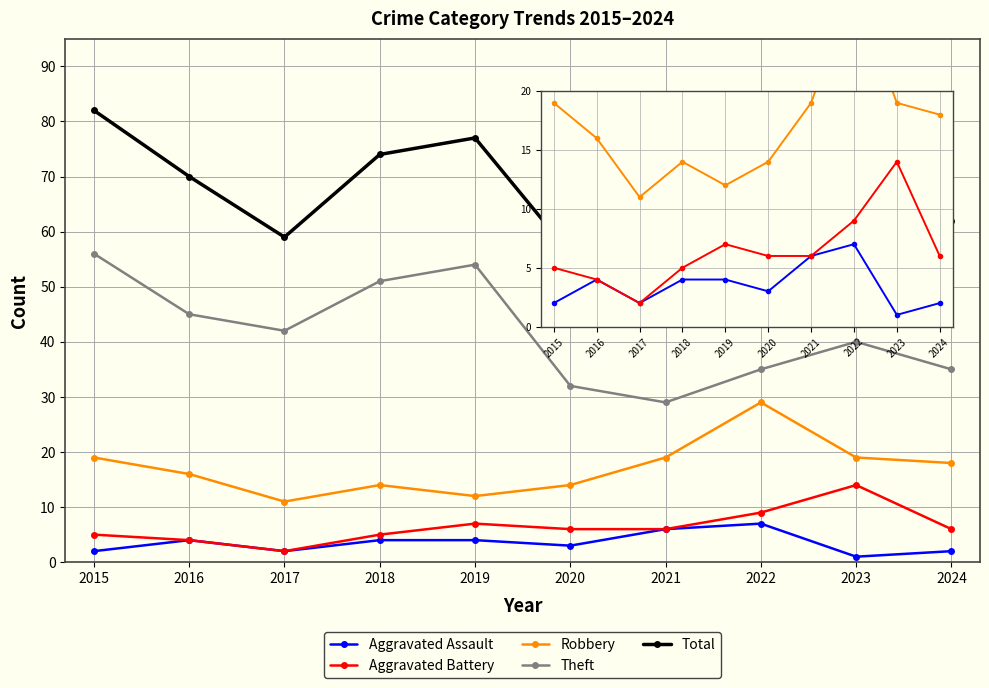

The value of Theft at 2019 is 54. True or false?

True